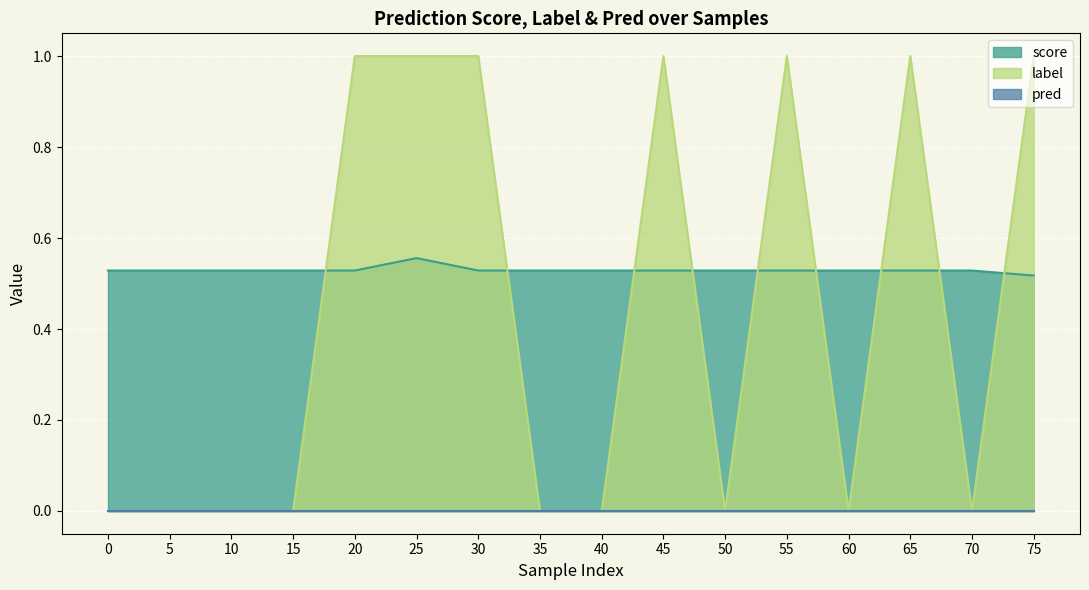

The score series shows 0.8 at 15. True or false?

False